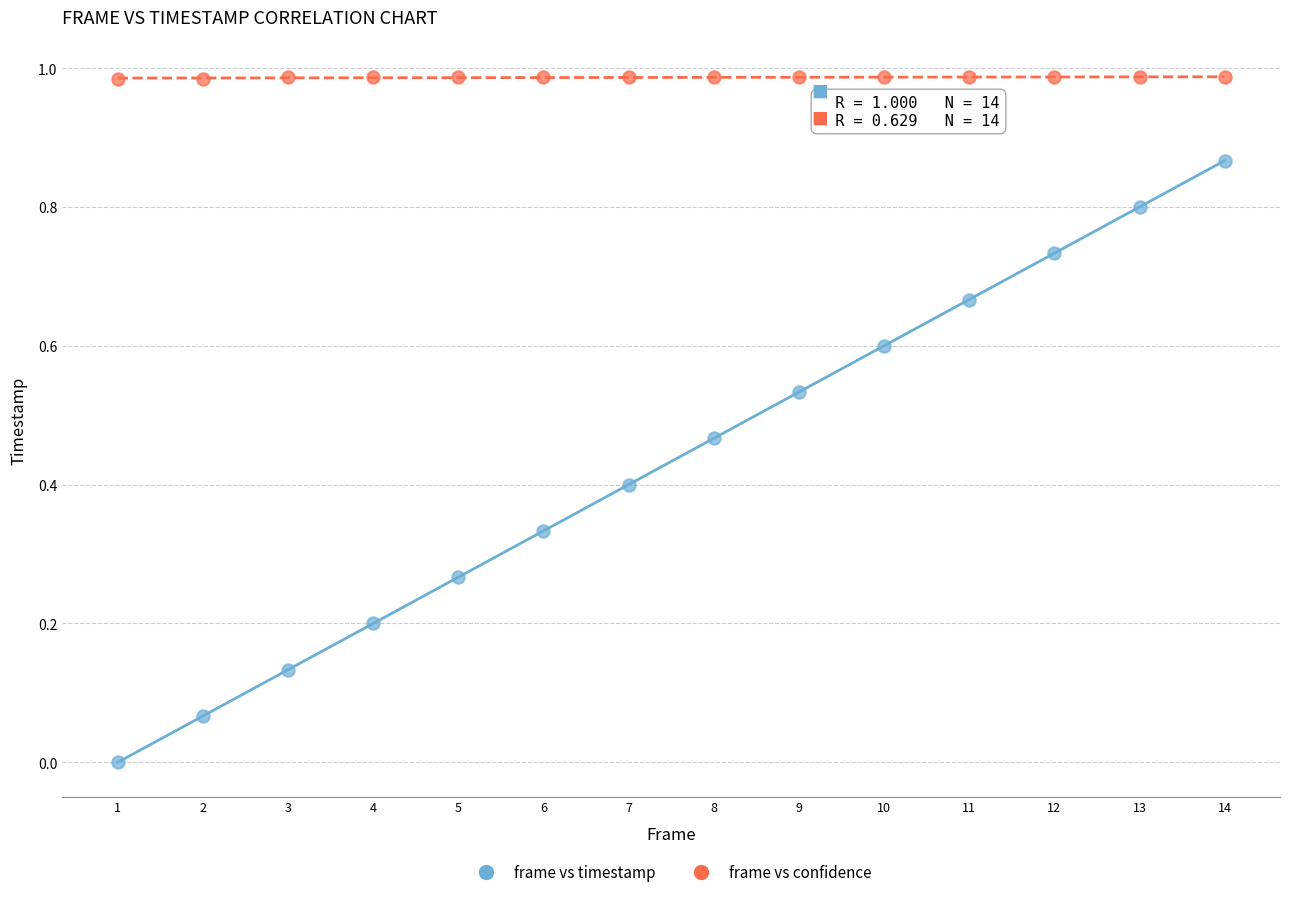

Across all data points, what is the range of X values (max minus min)?

13.0